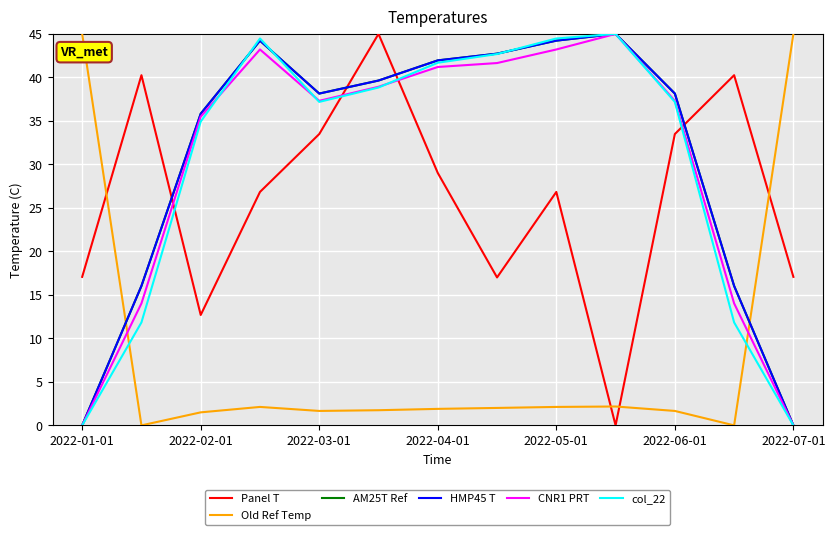

Does the chart display data point markers on the line(s)?

No